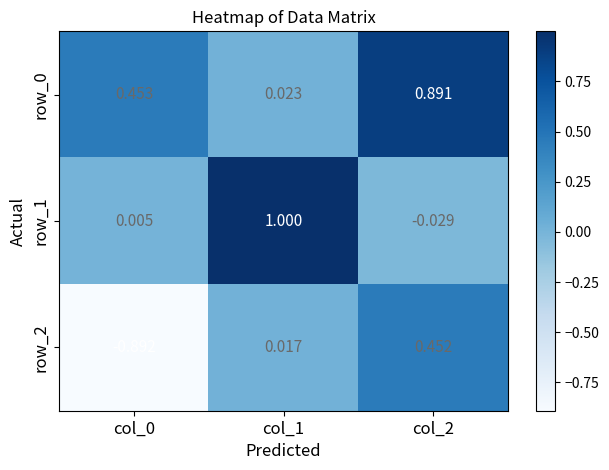

List the series in order of their overall mean, lowest first.

row_2, row_1, row_0